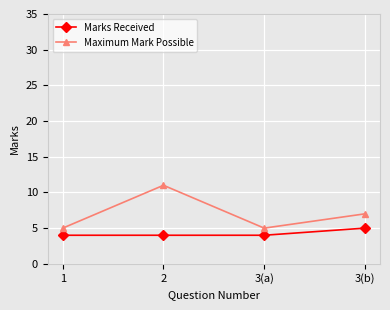

At which label does Maximum Mark Possible first exceed 7?

2